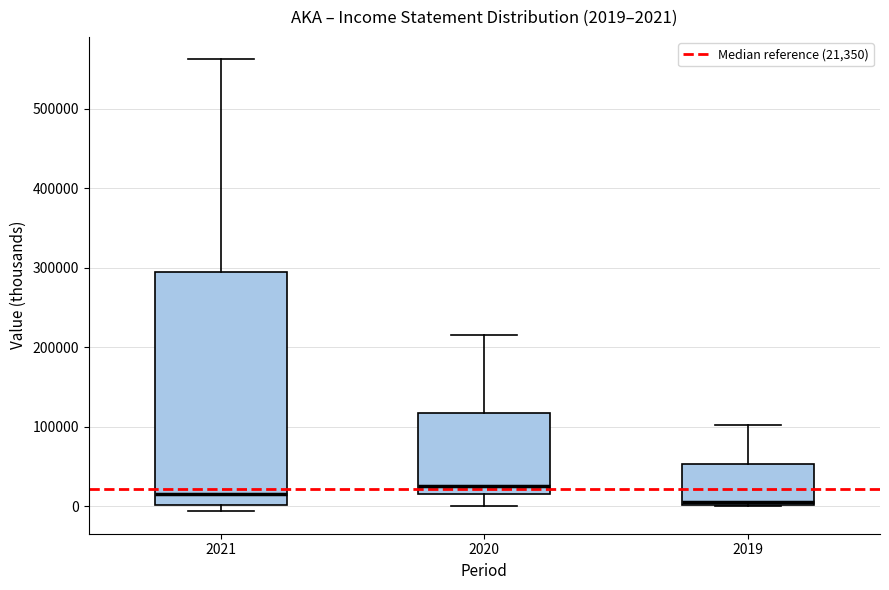

Which box has the highest median line?

2020